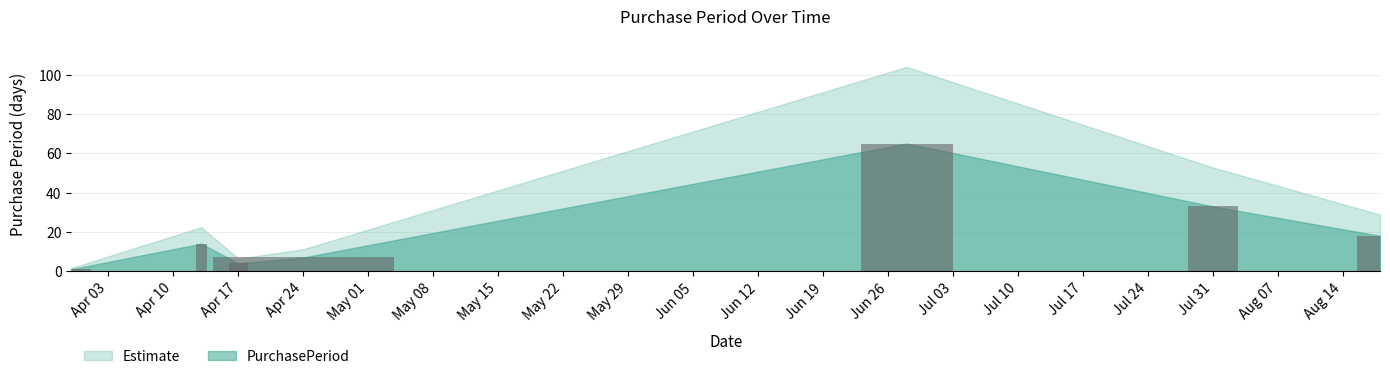

List the labels in order of value, smallest first.

2017-03-30, 2017-04-17, 2017-04-24, 2017-04-13, 2017-08-18, 2017-07-31, 2017-06-28